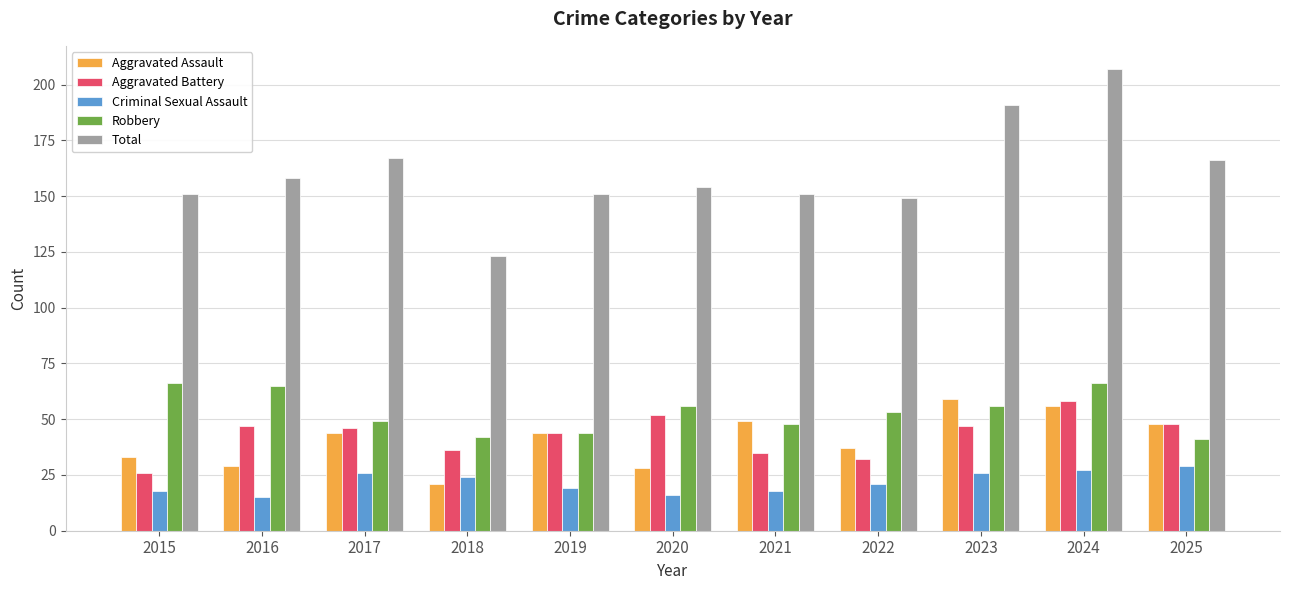

Are the bars grouped side by side (vs. stacked)?

Yes